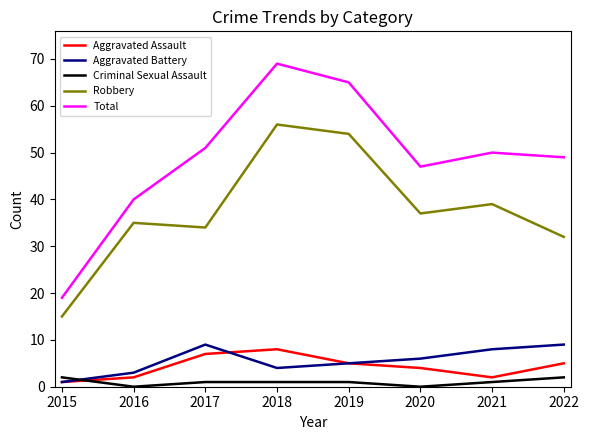

Reading left to right, what are all the values shown in this chart?

Aggravated Assault: 1	2	7	8	5	4	2	5
Aggravated Battery: 1	3	9	4	5	6	8	9
Criminal Sexual Assault: 2	0	1	1	1	0	1	2
Robbery: 15	35	34	56	54	37	39	32
Total: 19	40	51	69	65	47	50	49